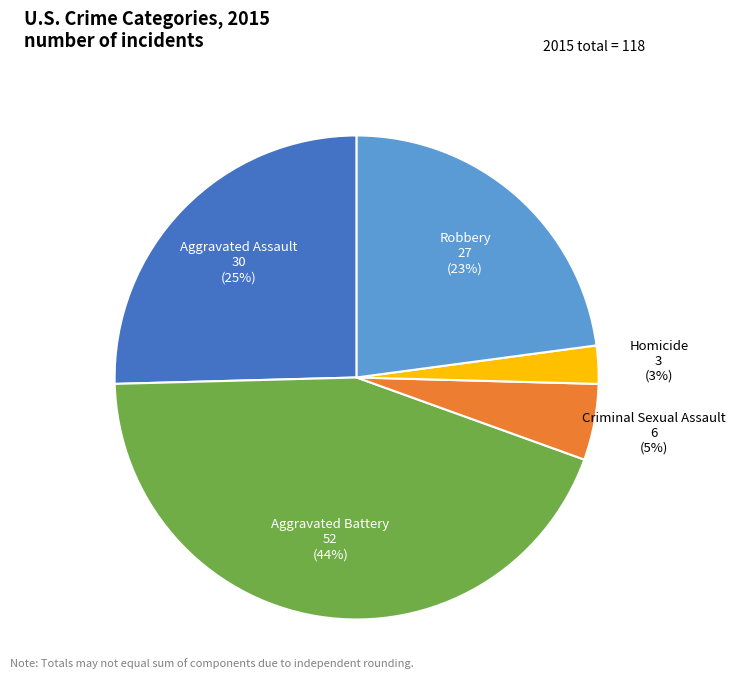

To the nearest percent, what is the difference between the Criminal Sexual Assault and Aggravated Assault slice percentages?

20%